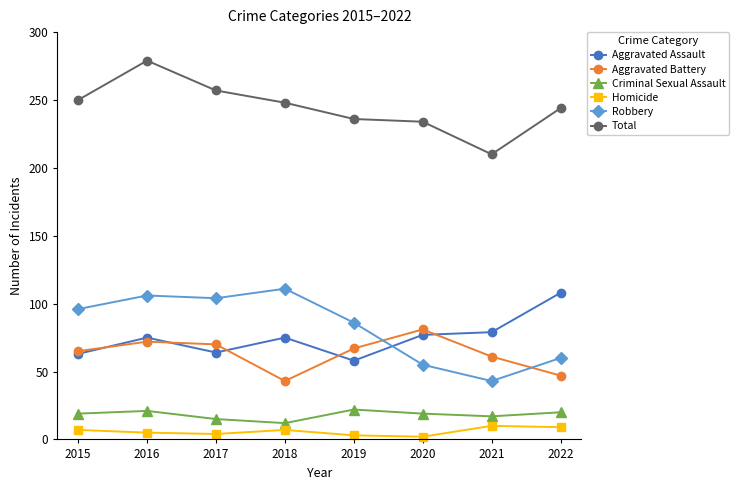

What is the sum of the Total values at 2020 and 2017?

491